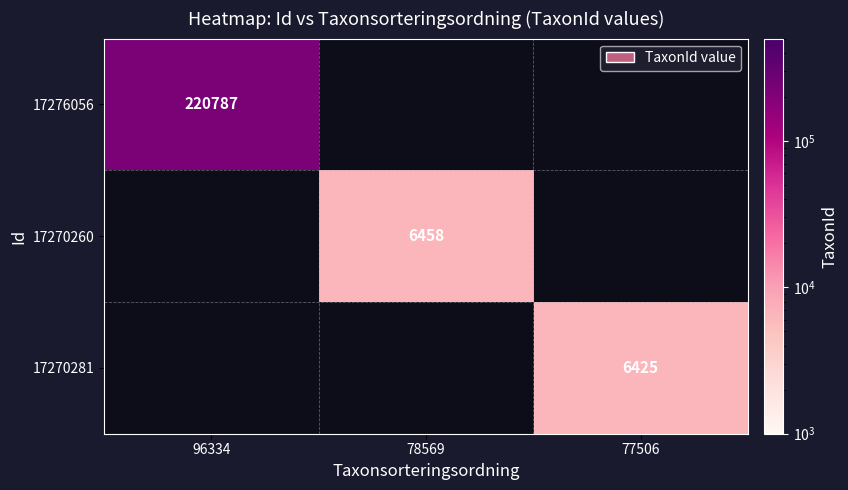

What is the greatest value displayed?

220787.0